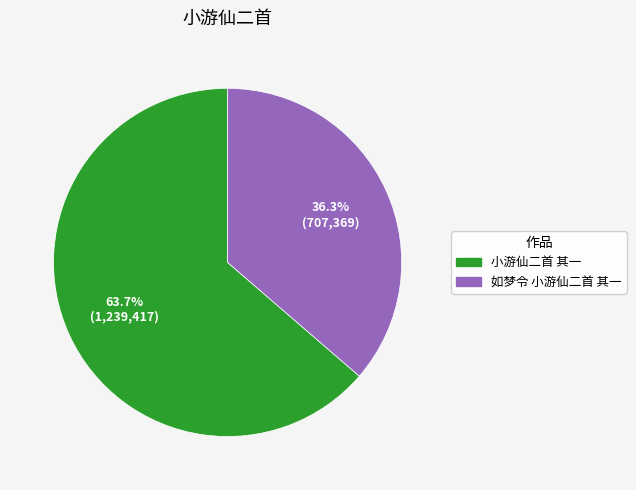

The 如梦令 小游仙二首 其一 slice represents 36% of the pie. True or false?

True